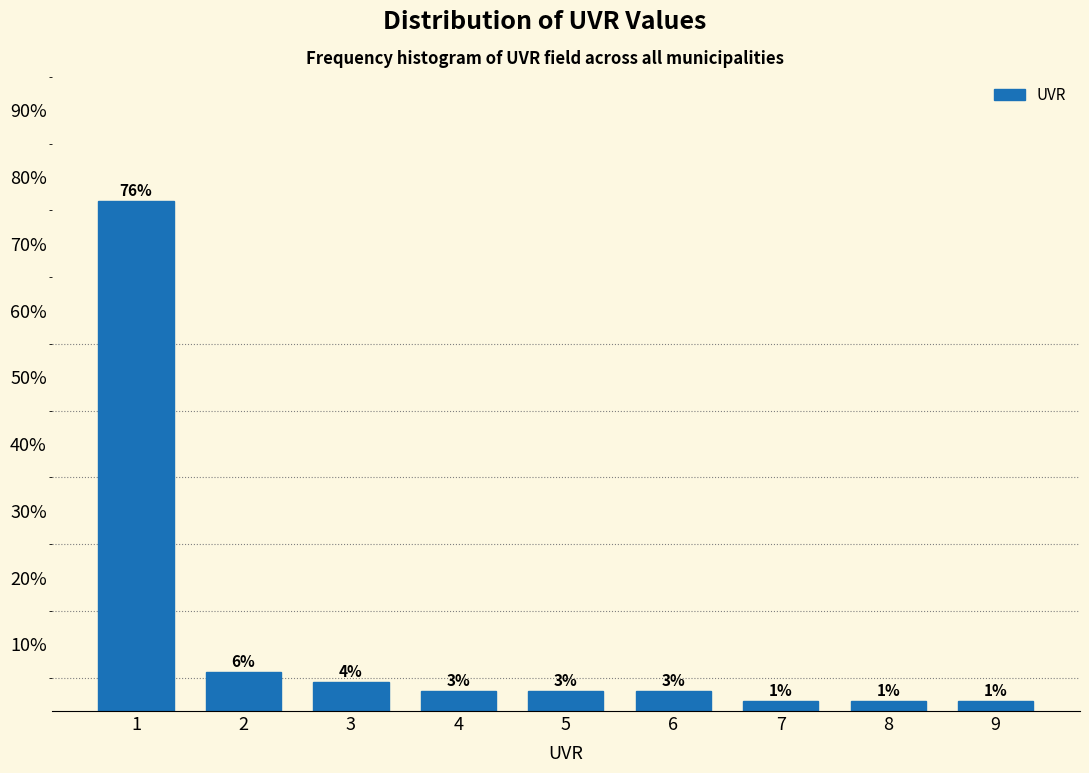

How many bars are there in total?

9